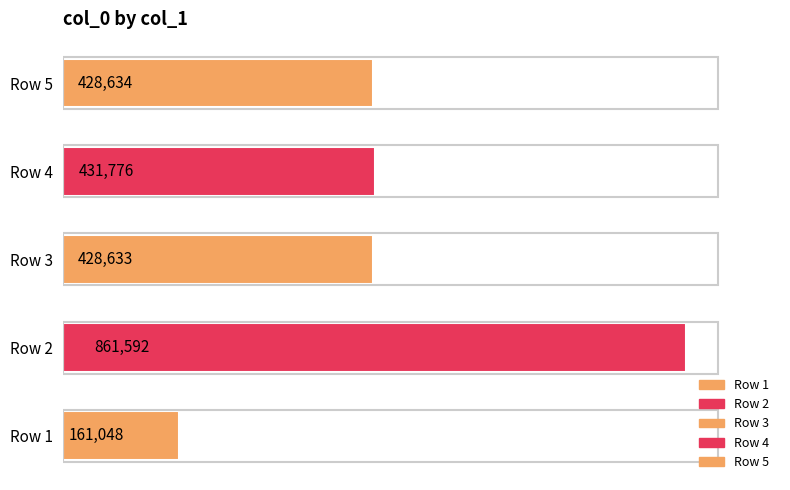

What is the minimum value shown in the chart?

161048